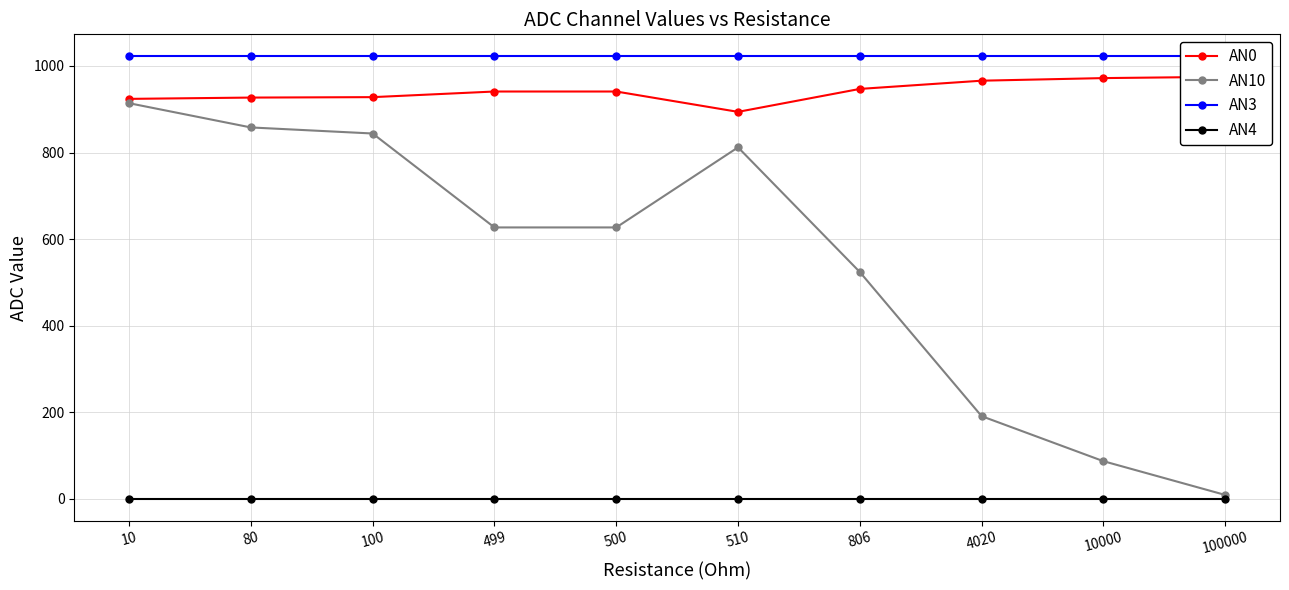

At which category is the sum across all series the highest?

10